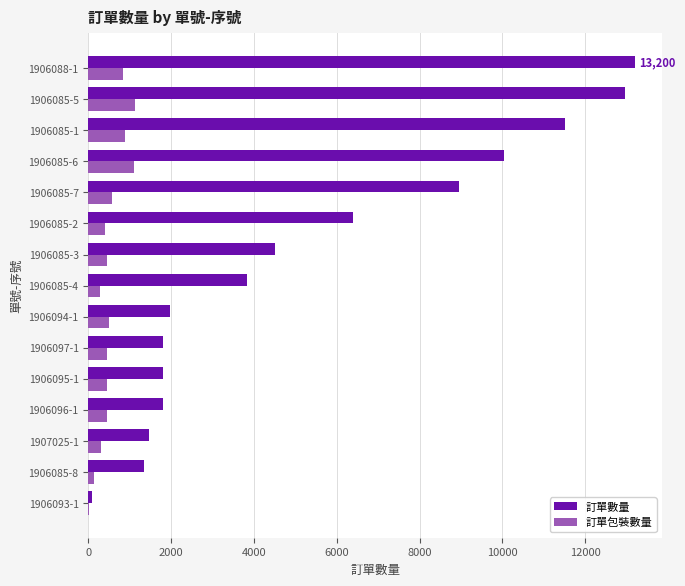

What is the sum of all 訂單數量 values?

81700